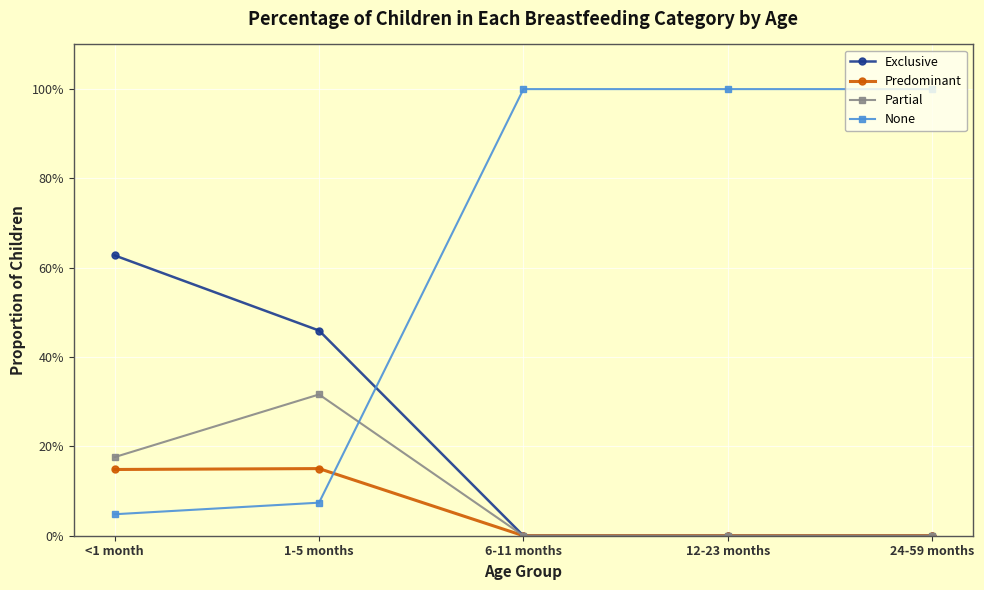

What is the difference between the maximum and second lowest values in the None series?

0.9